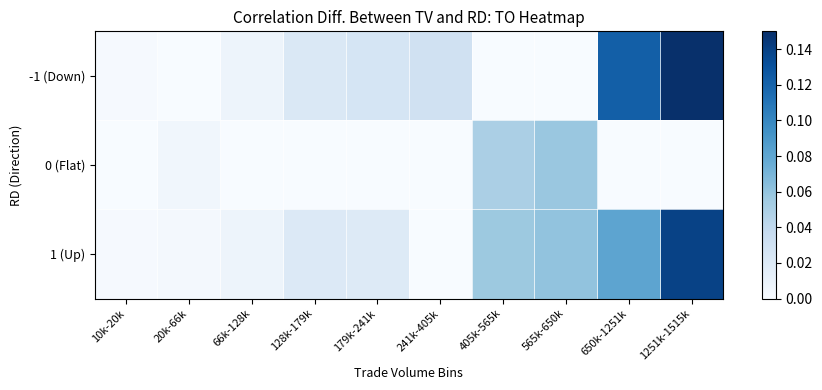

At which category does the chart reach its minimum across all series?

20k-66k